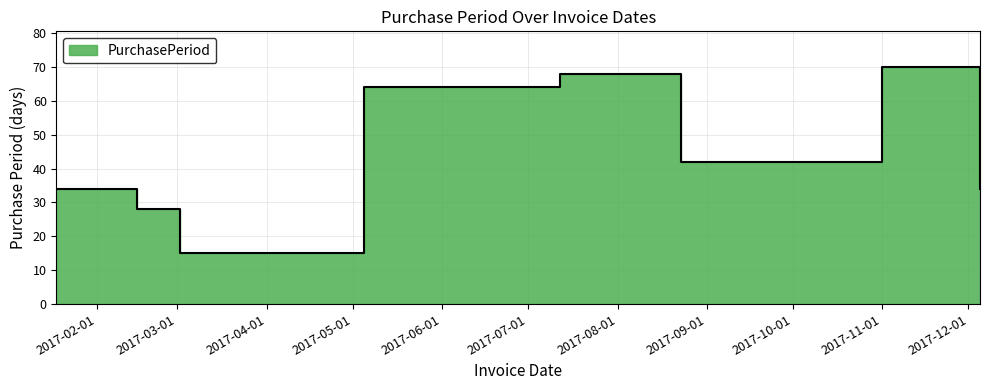

What position from the right is 2017-11-01?

2